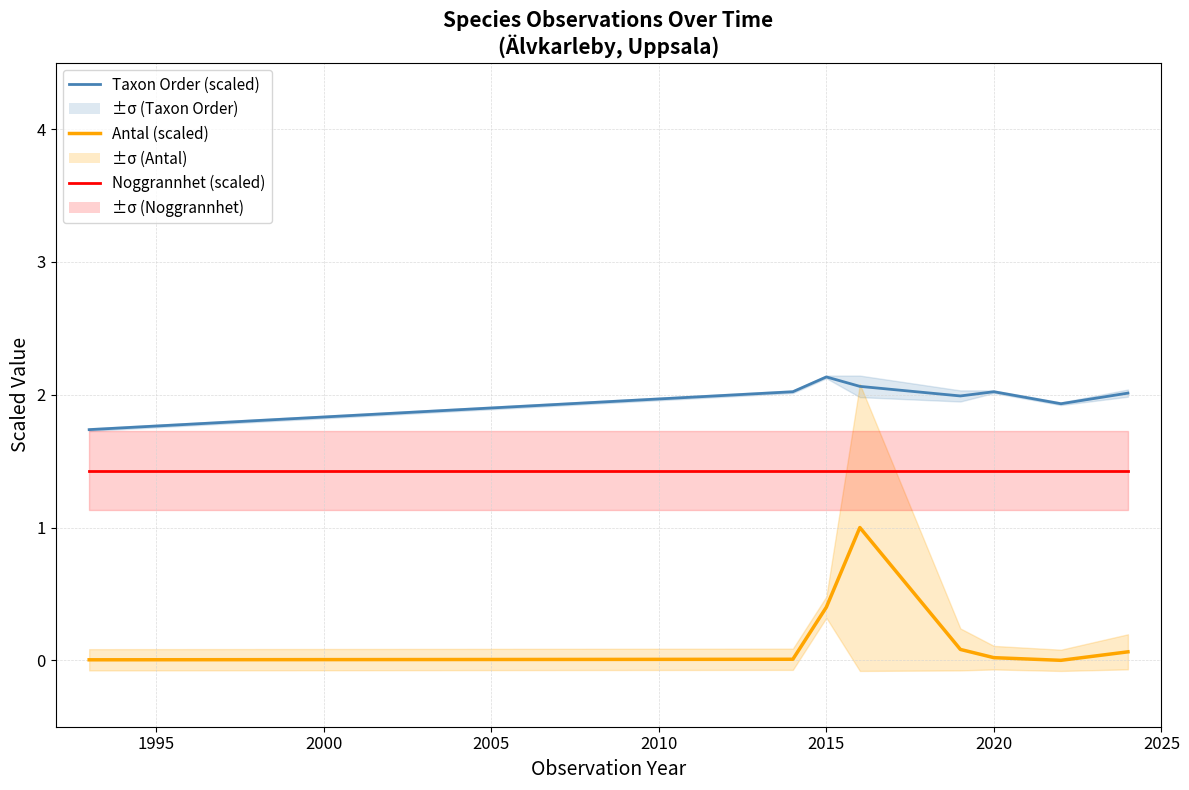

What is the value of the Noggrannhet (scaled) point at the 1st from the left?

1.4